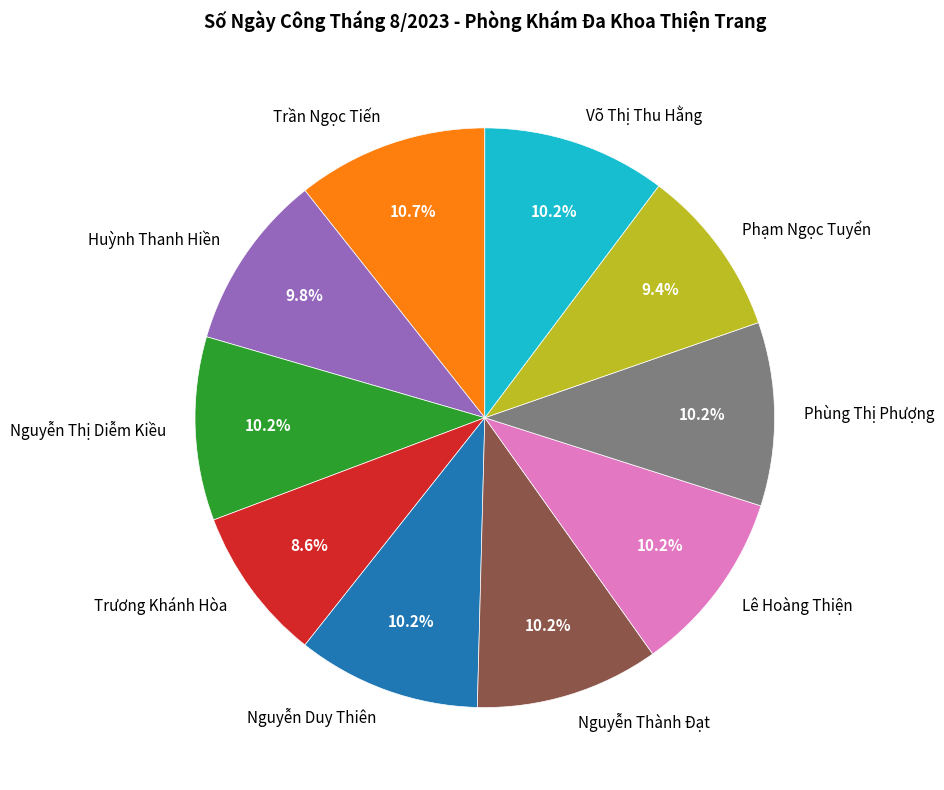

Count the number of slices in the pie.

10